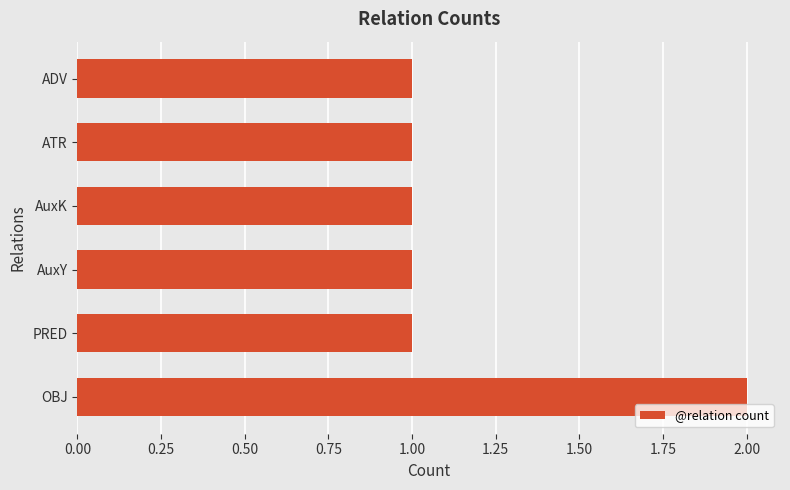

What is the difference between the maximum and minimum values?

1